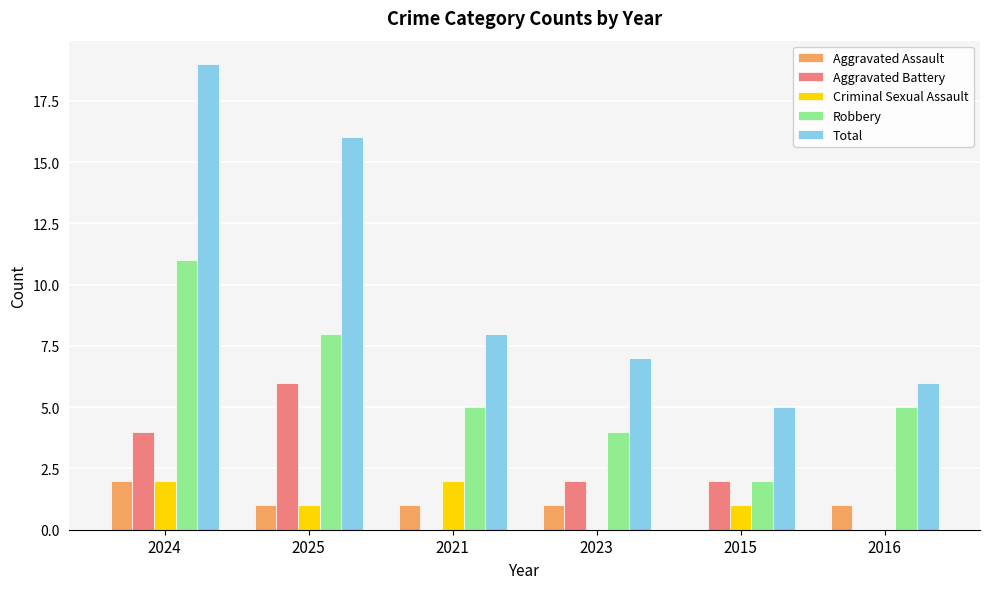

At which category is the sum across all series the highest?

2024